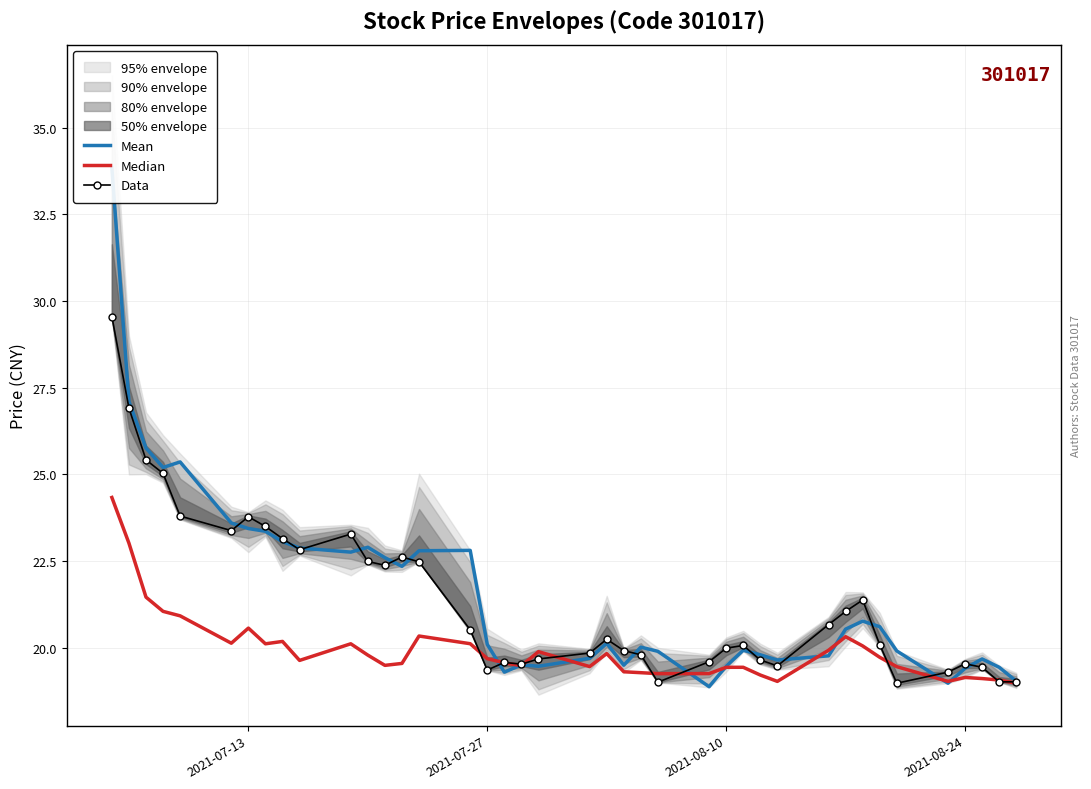

Is it true that Data equals 19.4 at 2021-07-27?

True